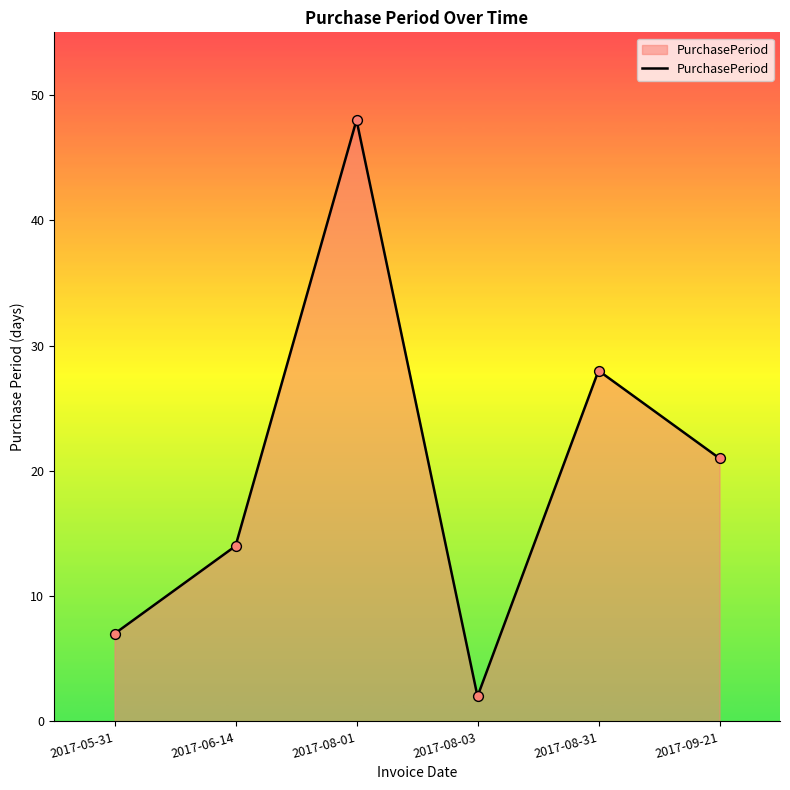

Approximately how many times larger is the value at 2017-09-21 compared to 2017-06-14?

1.5